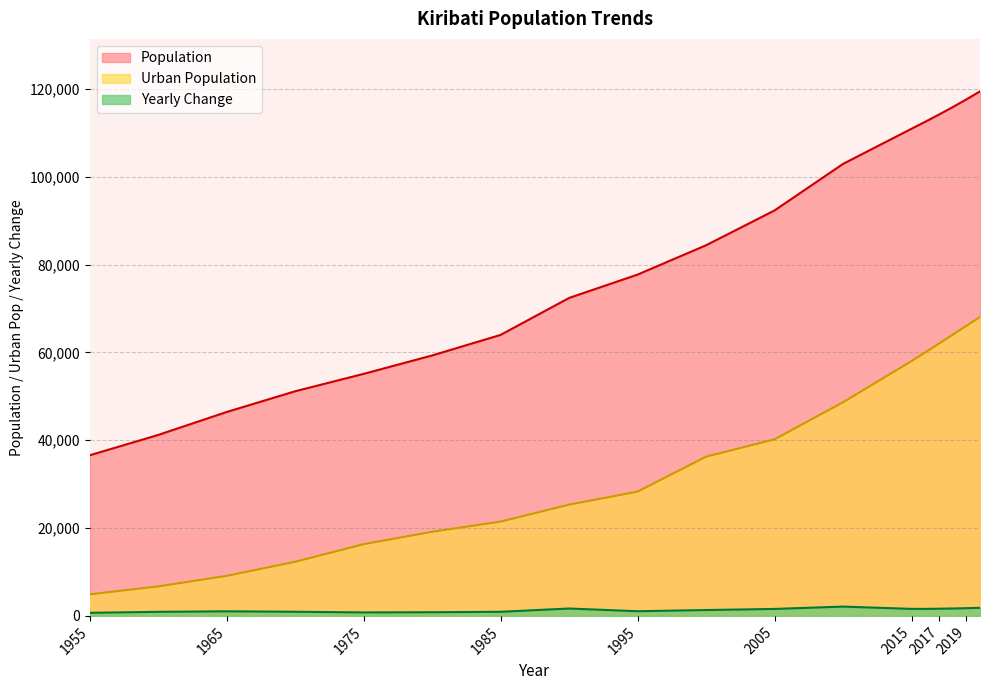

Does the chart have visible grid lines?

Yes